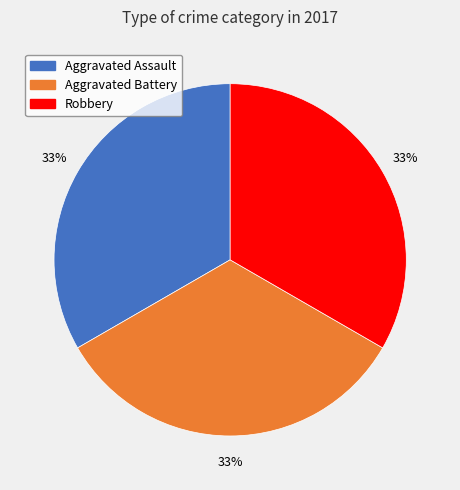

Is there a majority slice in this chart?

No